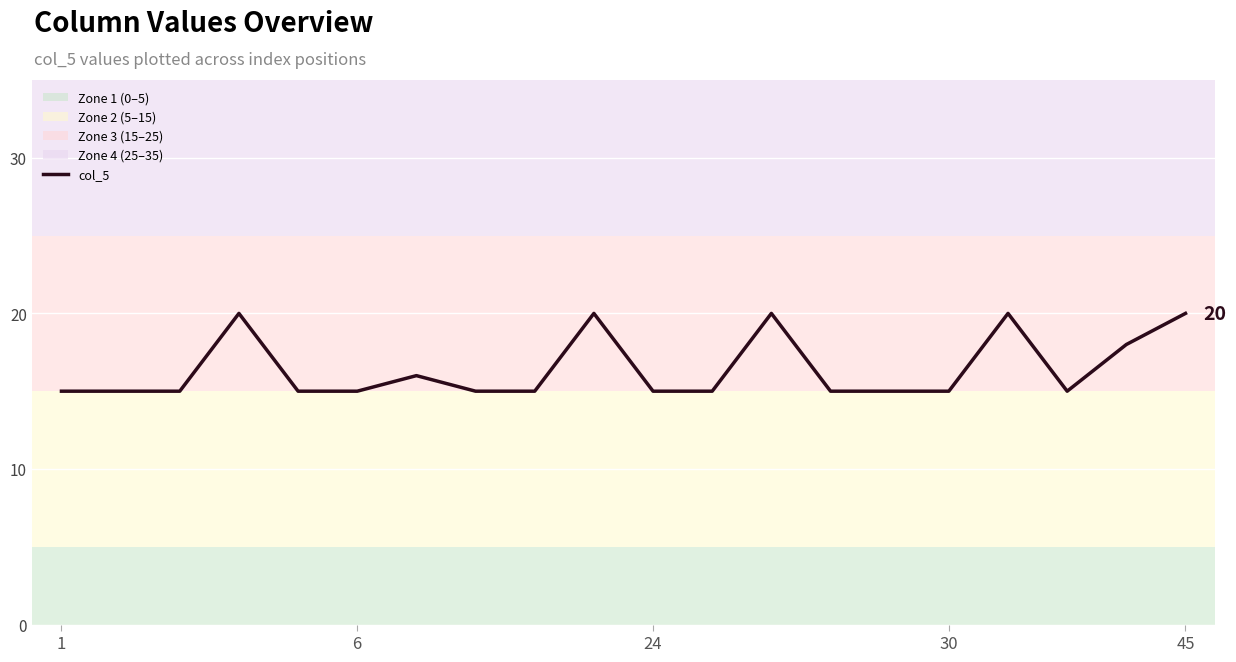

How many values are between 15 and 20?

20